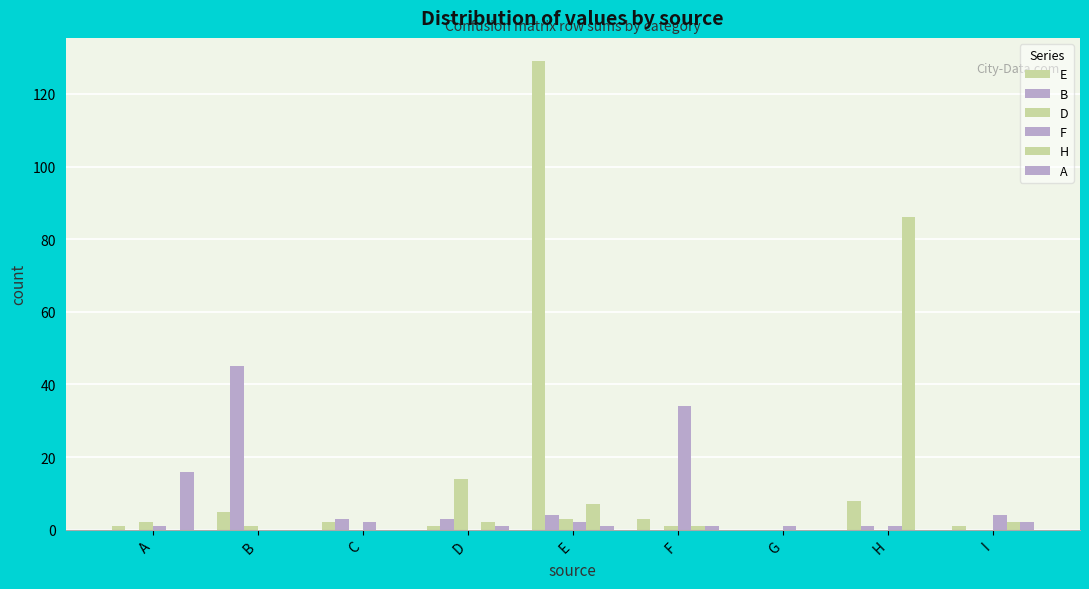

How many distinct data groups are displayed?

6